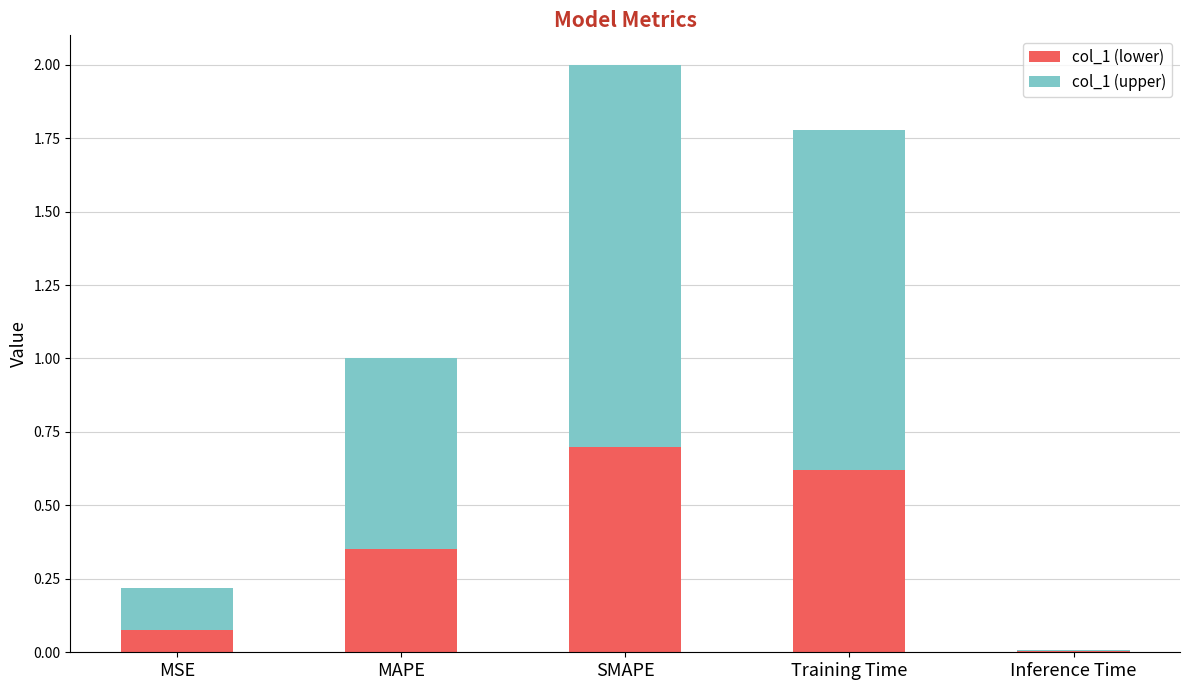

True or false: col_1 (lower) has a value of 0.7 at SMAPE.

True